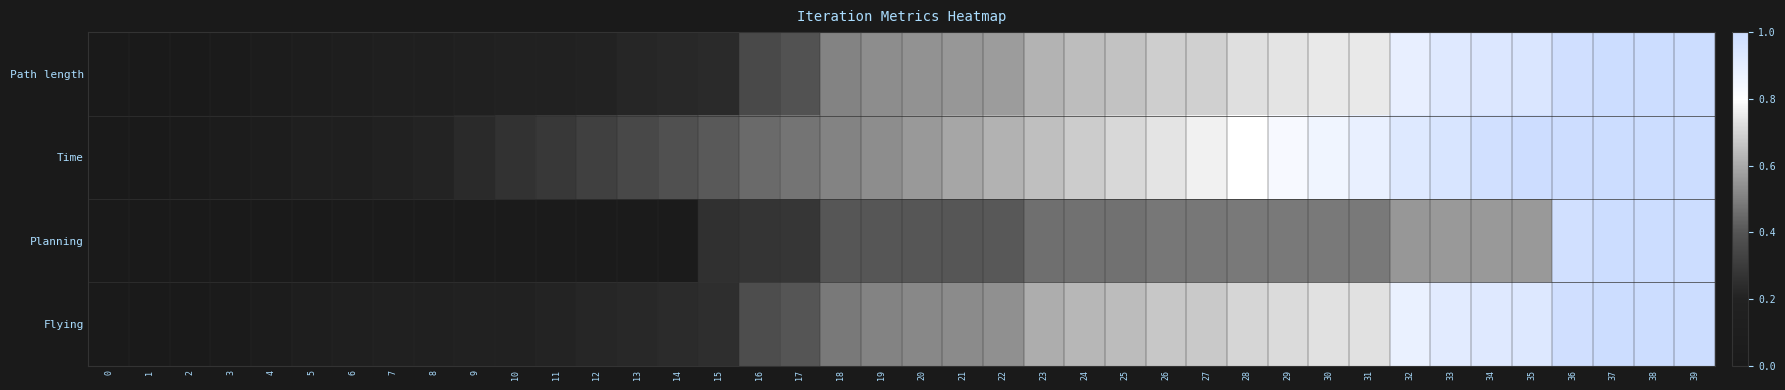

Reading left to right, extract all data points from this chart.

row_0: 0=0.0	1=0.0	2=0.0	3=0.0	4=0.1	5=0.1	6=0.1	7=0.1	8=0.1	9=0.2	10=0.2	11=0.2	12=0.2	13=0.2	14=0.2	15=0.2	16=0.4	17=0.4	18=0.5	19=0.5	20=0.5	21=0.6	22=0.6	23=0.6	24=0.6	25=0.7	26=0.7	27=0.7	28=0.7	29=0.7	30=0.7	31=0.7	32=0.9	33=0.9	34=0.9	35=0.9	36=1.0	37=1.0	38=1.0	39=1.0
row_1: 0=0.0	1=0.0	2=0.0	3=0.1	4=0.1	5=0.1	6=0.1	7=0.2	8=0.2	9=0.2	10=0.3	11=0.3	12=0.3	13=0.4	14=0.4	15=0.4	16=0.5	17=0.5	18=0.5	19=0.5	20=0.6	21=0.6	22=0.6	23=0.6	24=0.7	25=0.7	26=0.7	27=0.8	28=0.8	29=0.8	30=0.9	31=0.9	32=0.9	33=0.9	34=1.0	35=1.0	36=1.0	37=1.0	38=1.0	39=1.0
row_2: 0=0.0	1=0.0	2=0.0	3=0.0	4=0.0	5=0.0	6=0.0	7=0.0	8=0.0	9=0.0	10=0.0	11=0.0	12=0.0	13=0.0	14=0.0	15=0.3	16=0.3	17=0.3	18=0.4	19=0.4	20=0.4	21=0.4	22=0.4	23=0.5	24=0.5	25=0.5	26=0.5	27=0.5	28=0.5	29=0.5	30=0.5	31=0.5	32=0.6	33=0.6	34=0.6	35=0.6	36=1.0	37=1.0	38=1.0	39=1.0
row_3: 0=0.0	1=0.0	2=0.0	3=0.0	4=0.1	5=0.1	6=0.1	7=0.2	8=0.2	9=0.2	10=0.2	11=0.2	12=0.2	13=0.2	14=0.2	15=0.3	16=0.4	17=0.4	18=0.5	19=0.5	20=0.5	21=0.5	22=0.5	23=0.6	24=0.6	25=0.6	26=0.7	27=0.7	28=0.7	29=0.7	30=0.7	31=0.7	32=0.9	33=0.9	34=0.9	35=0.9	36=1.0	37=1.0	38=1.0	39=1.0